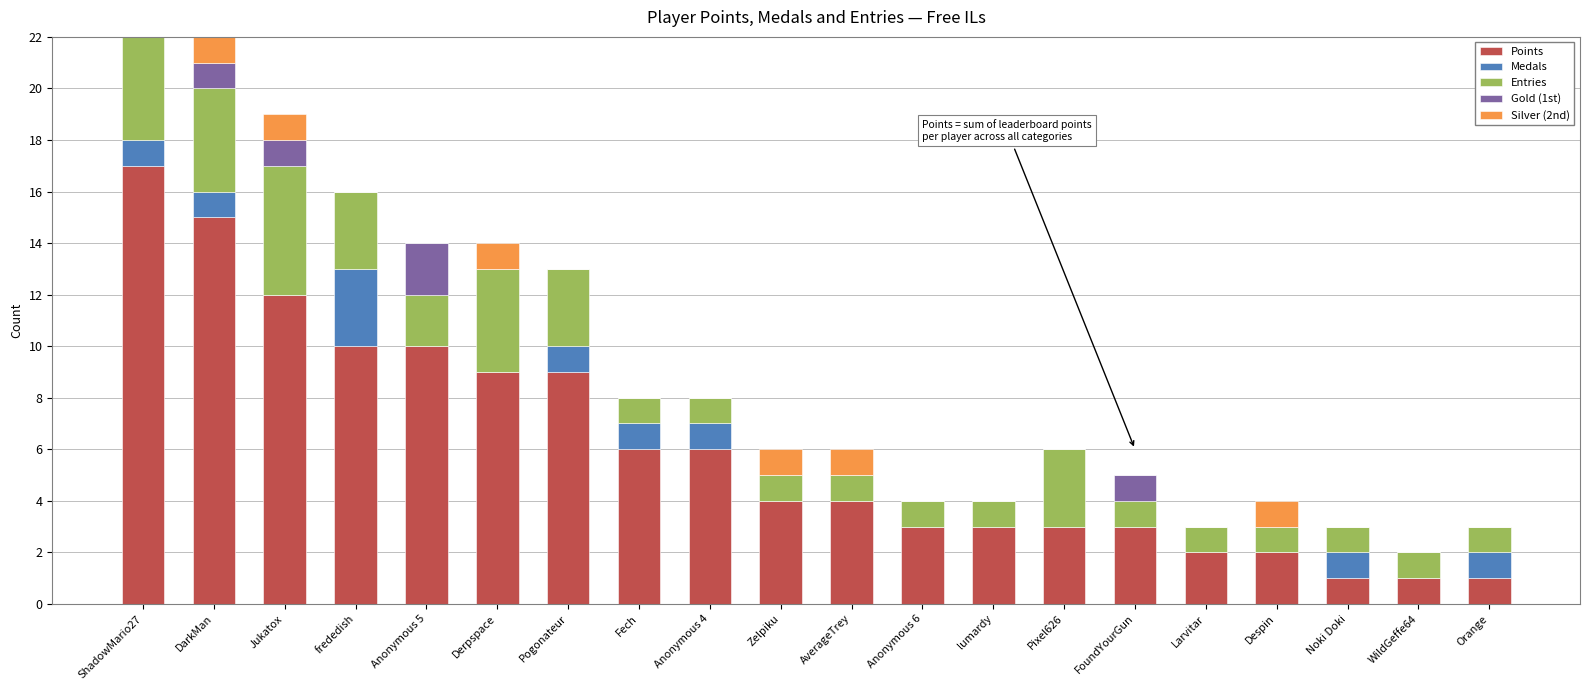

The Points series shows 3 at Pixel626. True or false?

True